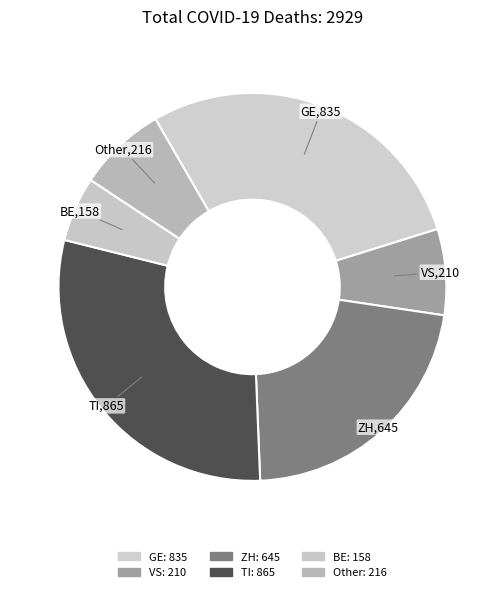

How many segments does this pie chart have?

6